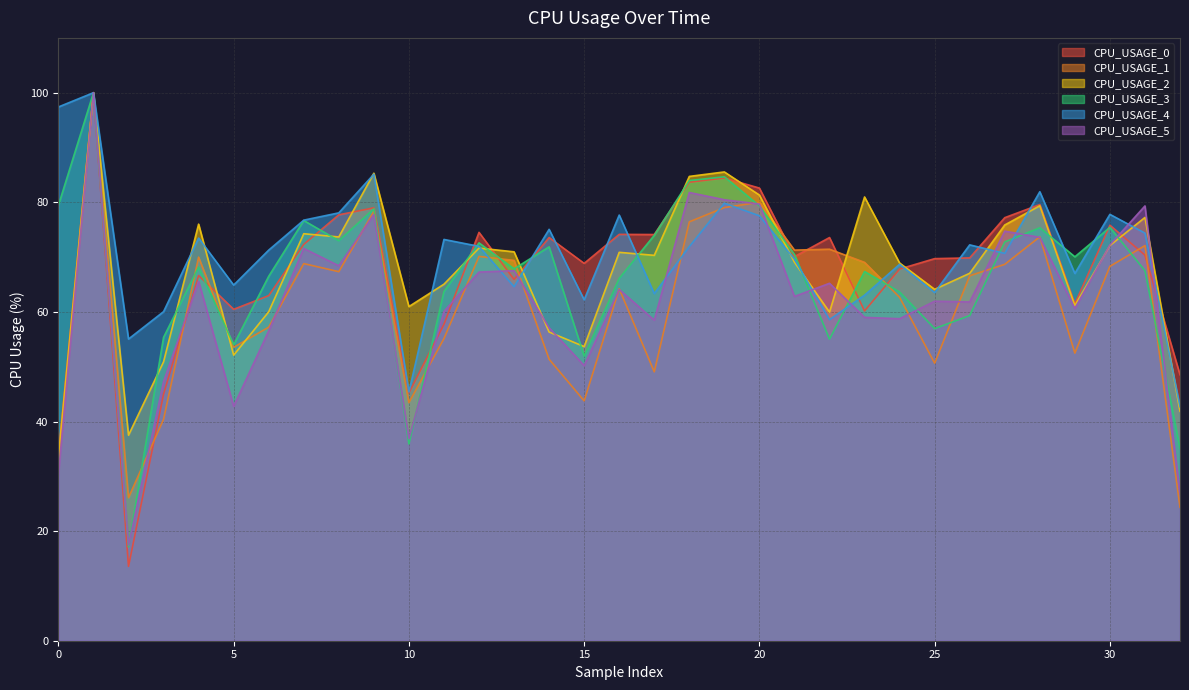

How many data points in CPU_USAGE_1 are less than 67?

16